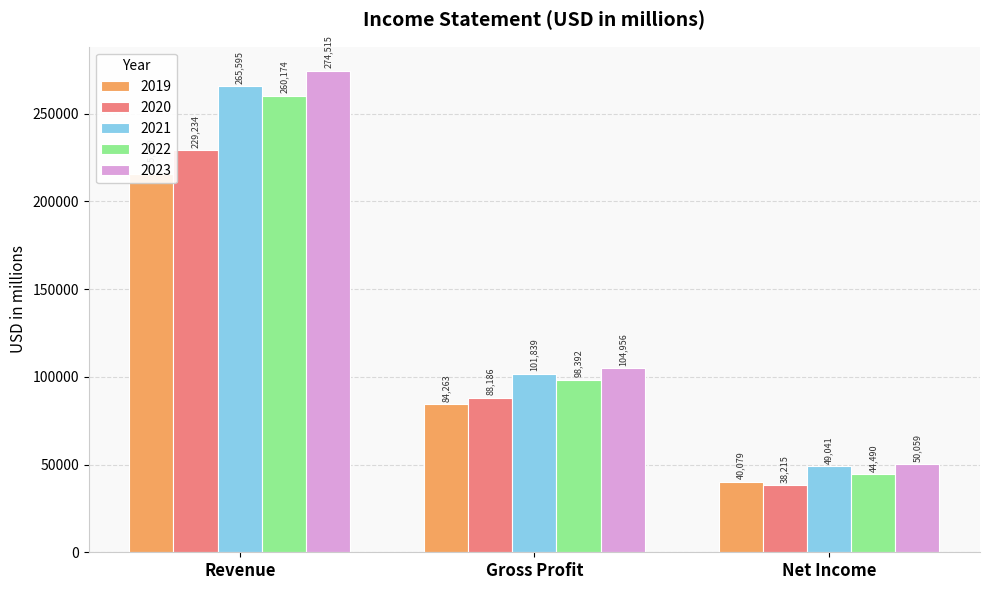

List the series in order of their peak value, highest first.

2023, 2021, 2022, 2020, 2019